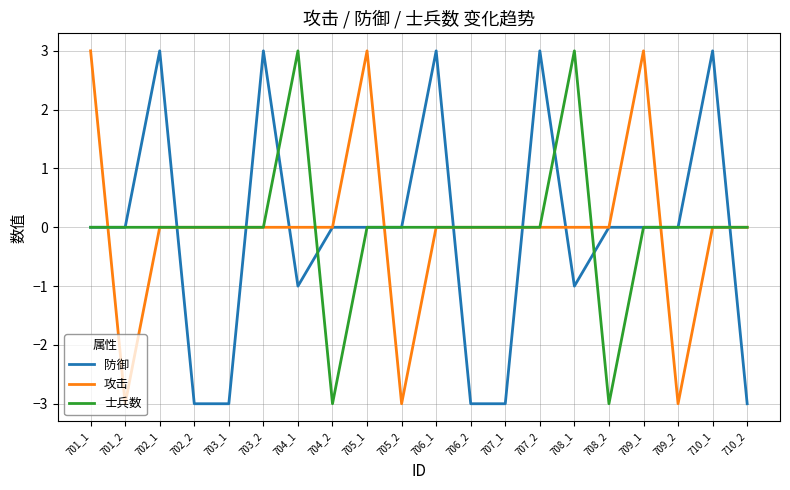

Reading left to right, transcribe all the data shown in this chart.

防御: 0	0	3	-3	-3	3	-1	0	0	0	3	-3	-3	3	-1	0	0	0	3	-3
攻击: 3	-3	0	0	0	0	0	0	3	-3	0	0	0	0	0	0	3	-3	0	0
士兵数: 0	0	0	0	0	0	3	-3	0	0	0	0	0	0	3	-3	0	0	0	0